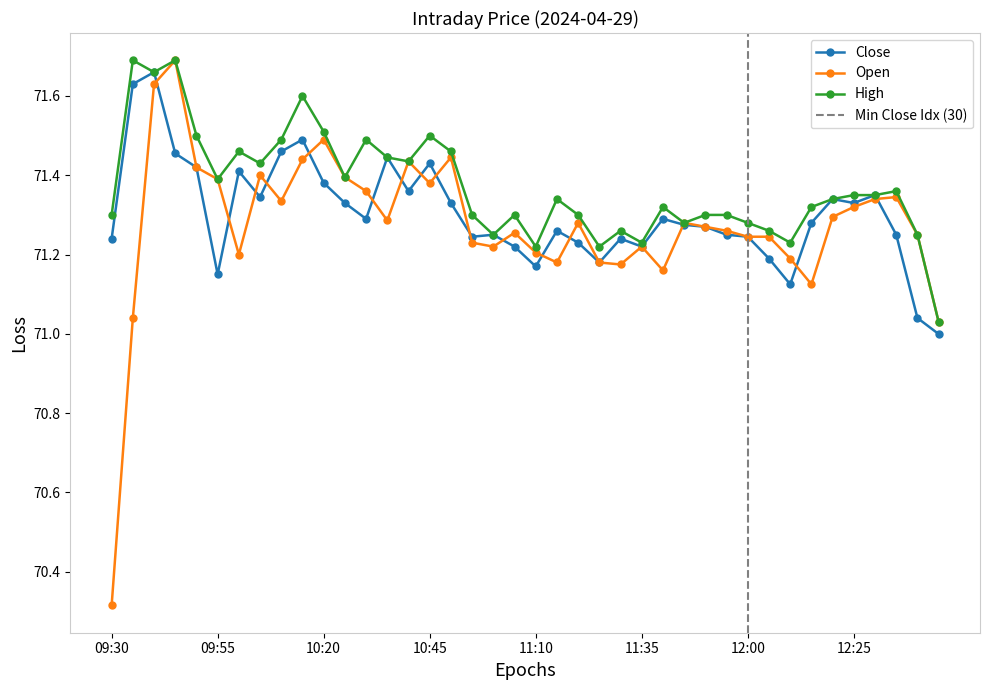

At how many categories does at least one series exceed 71?

40